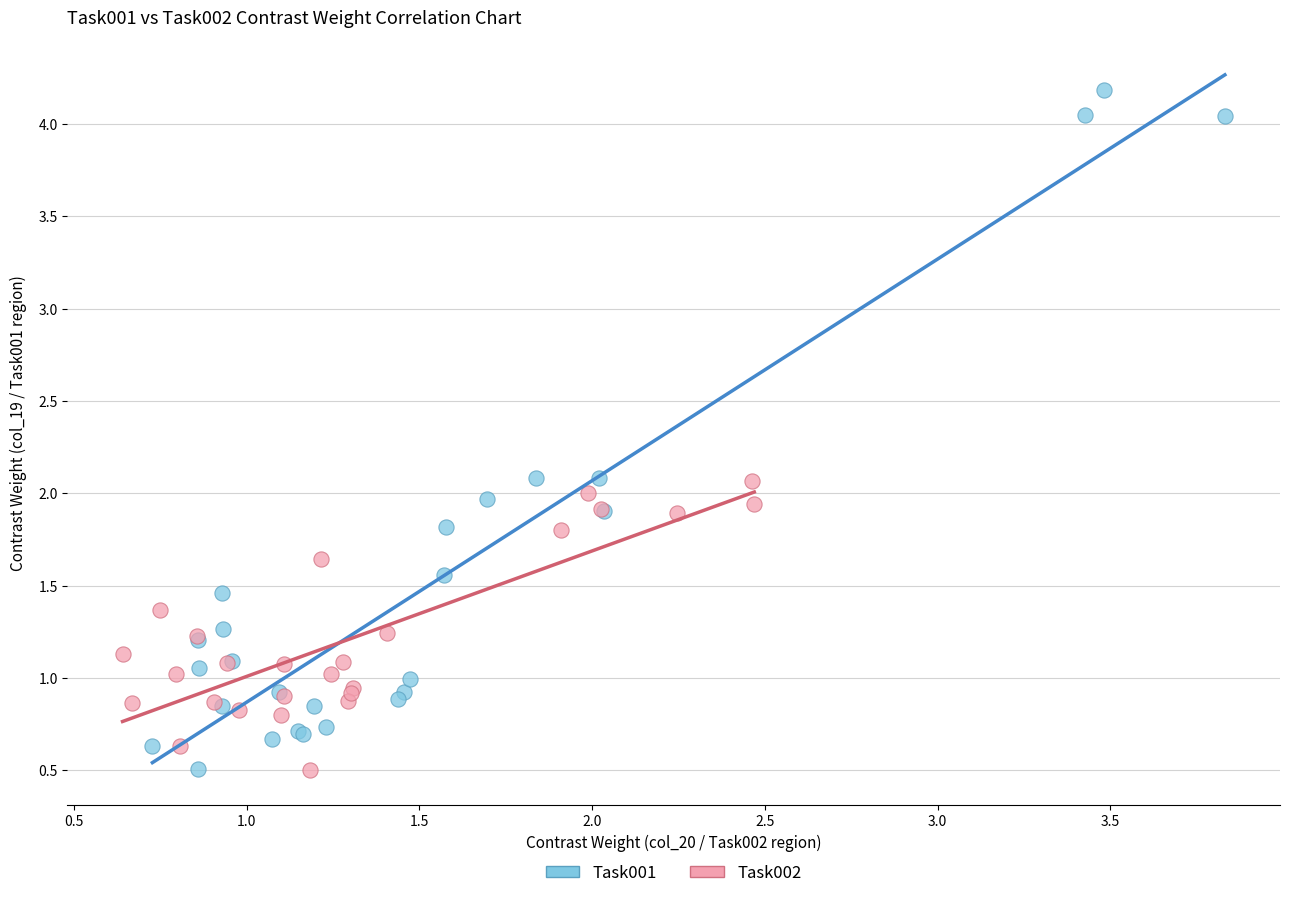

Which series has the largest Y range (max minus min)?

Task001